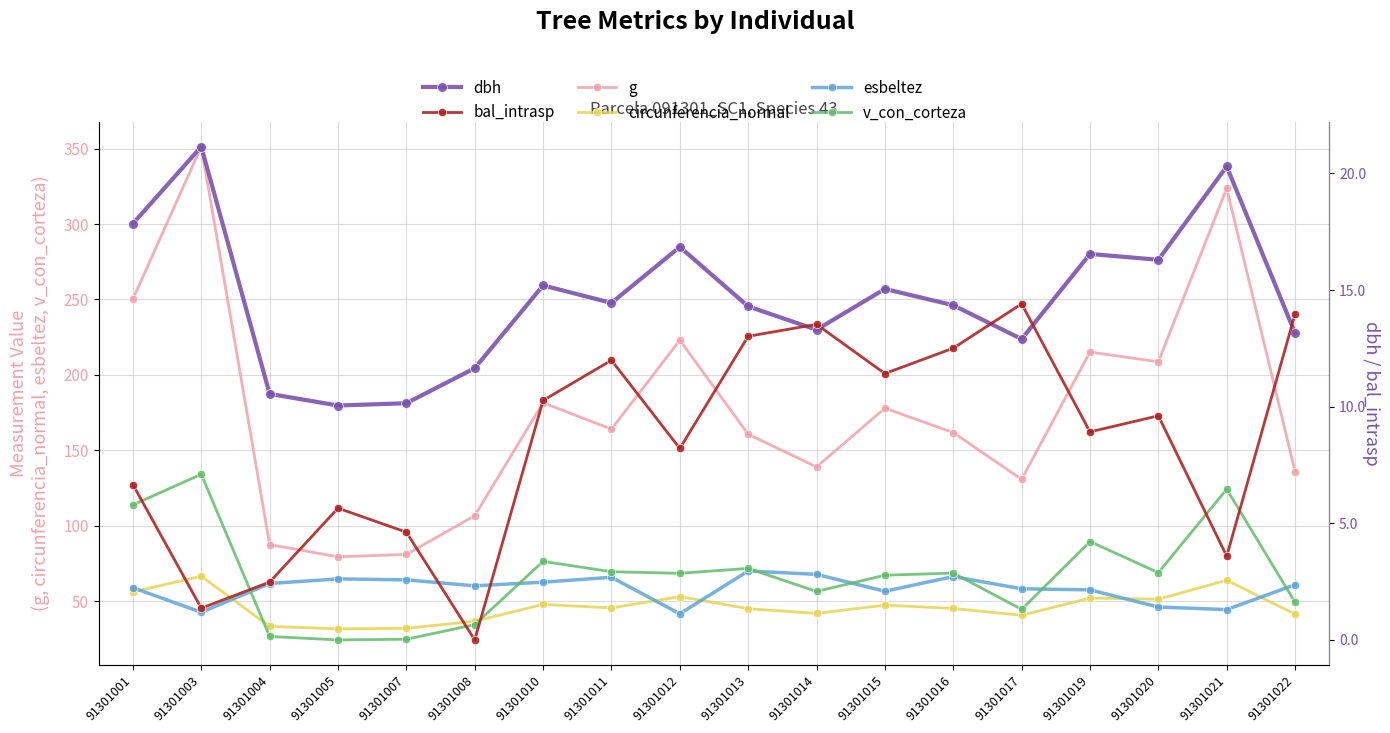

What is the difference between the maximum and minimum values in the esbeltez series?

28.4